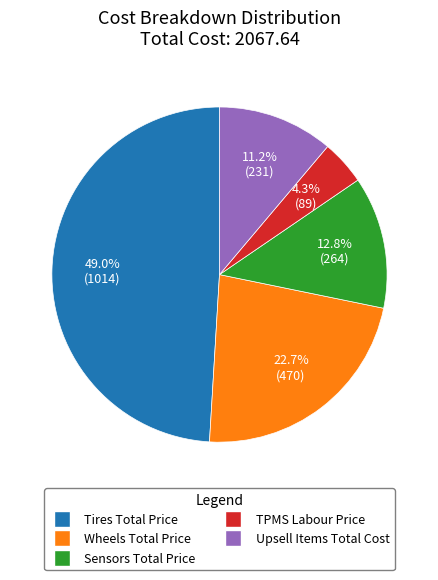

Which category has the biggest portion of the pie?

Tires Total Price